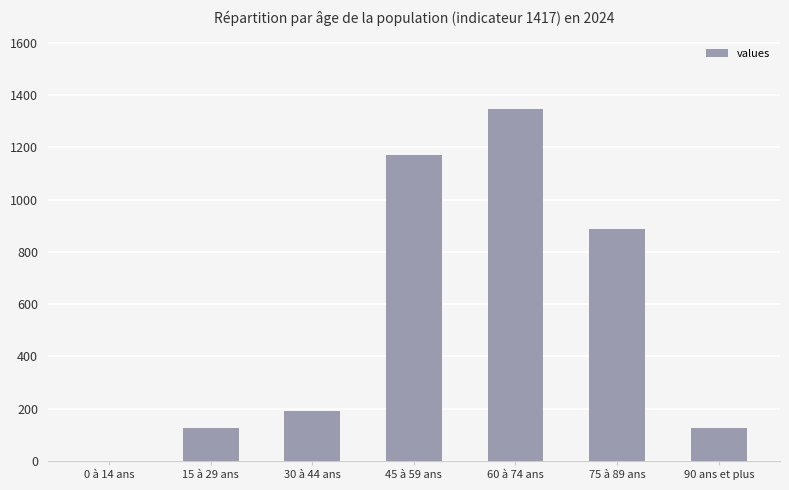

Which has a higher value, 60 à 74 ans or 15 à 29 ans?

60 à 74 ans